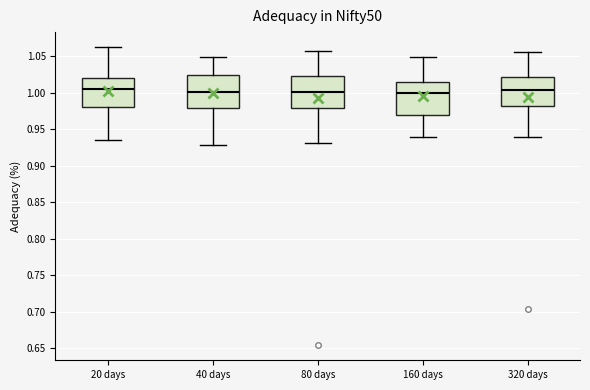

Where does the lower whisker of the box for 320 days end on the y-axis? The values are not printed on the chart, so give them approximately, as read against the axis.

0.940